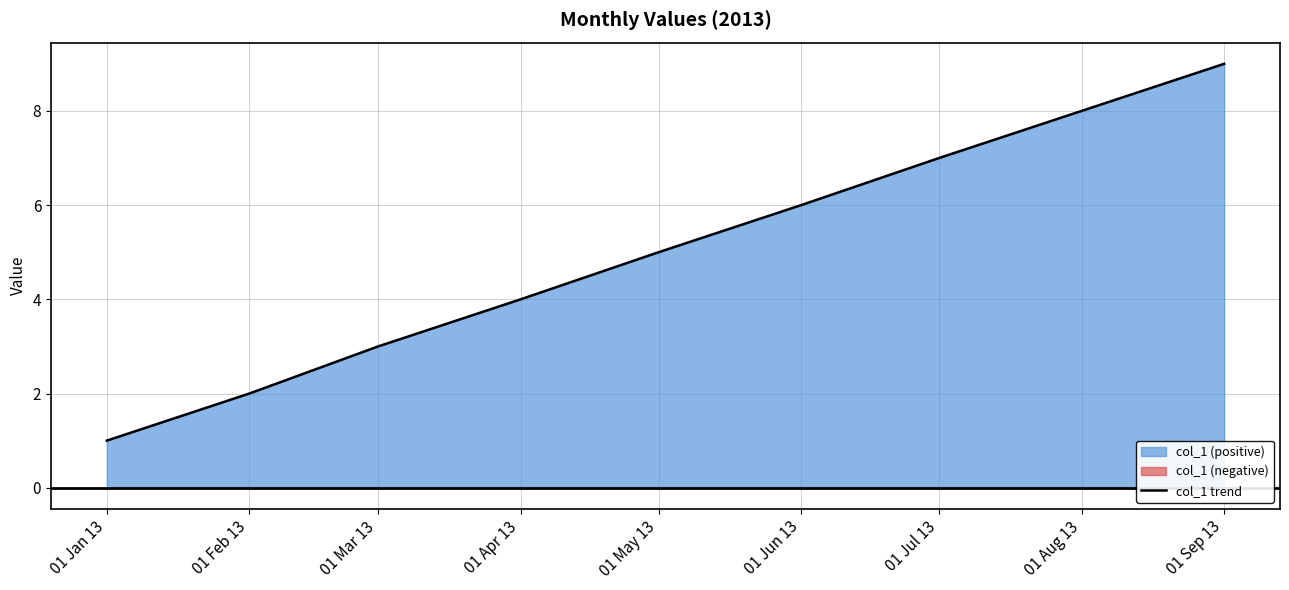

Which has a higher value, 01 Jun 13 or 01 Apr 13?

01 Jun 13